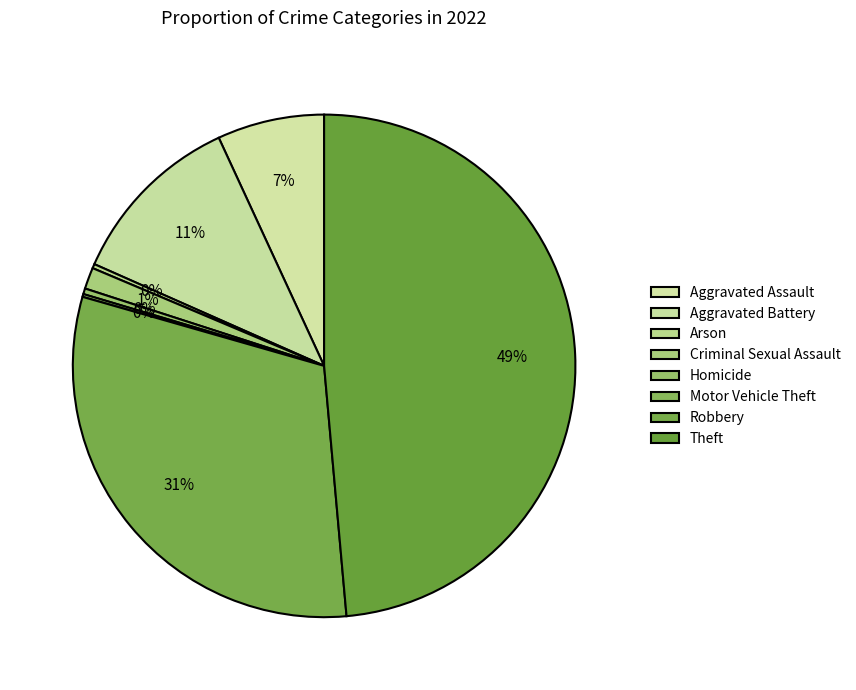

Does Motor Vehicle Theft represent more than half of the total?

No